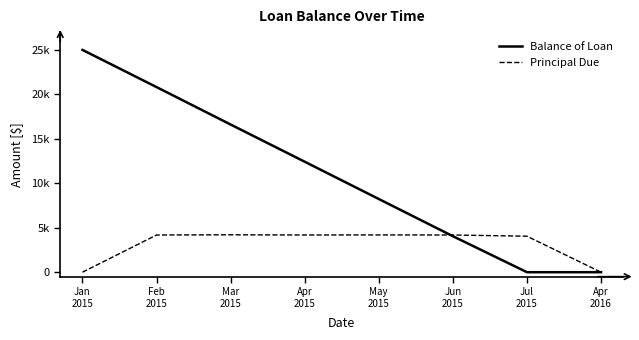

What are all the series names shown in the legend?

Balance of Loan, Principal Due